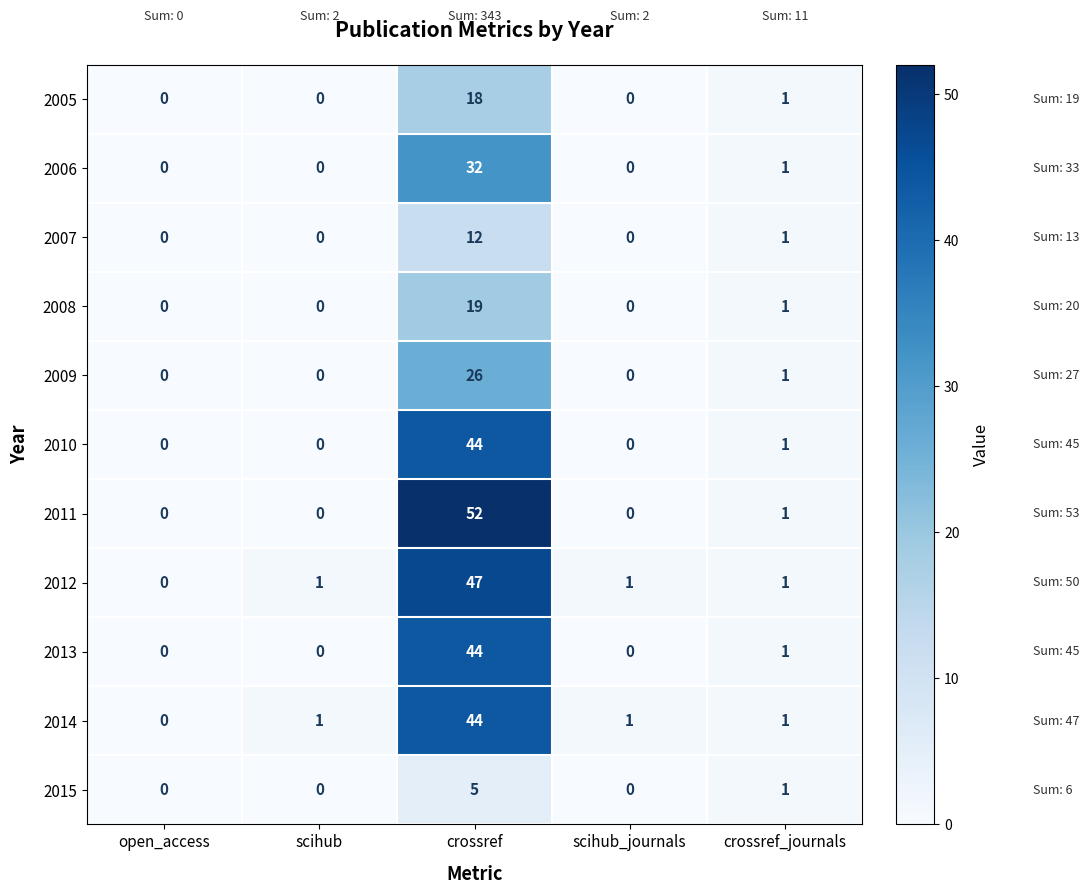

What is the difference between the 2010 values at scihub_journals and crossref?

44